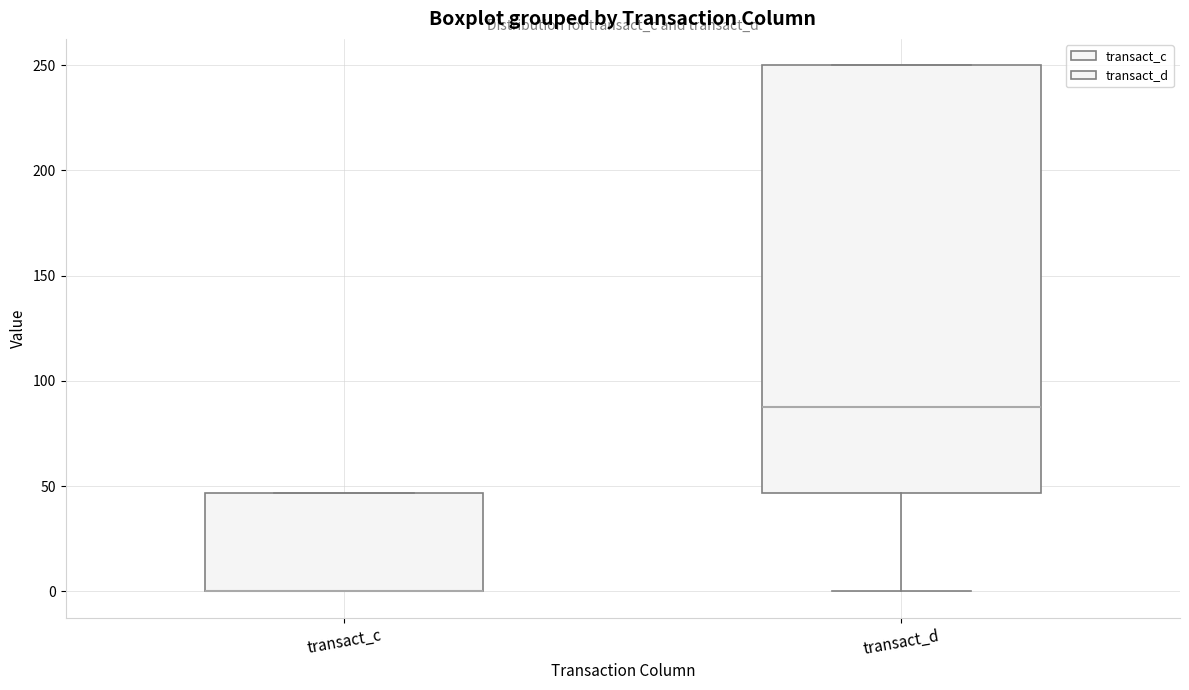

Comparing the boxes themselves (not the whiskers), which one is the tallest?

transact_d